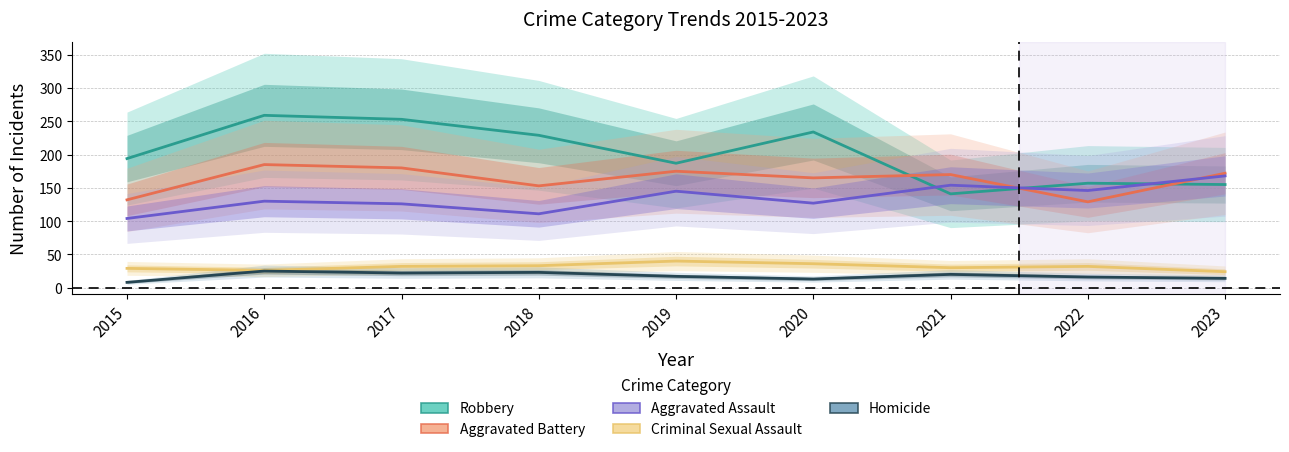

In Homicide, how many points are lower than both neighbors (excluding endpoints)?

2